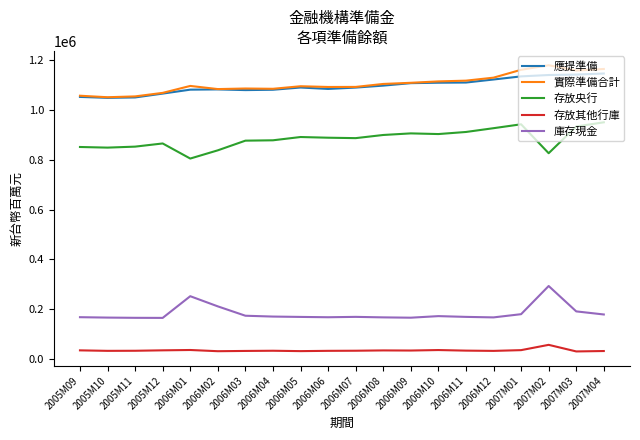

What is the greatest value displayed?

1177644